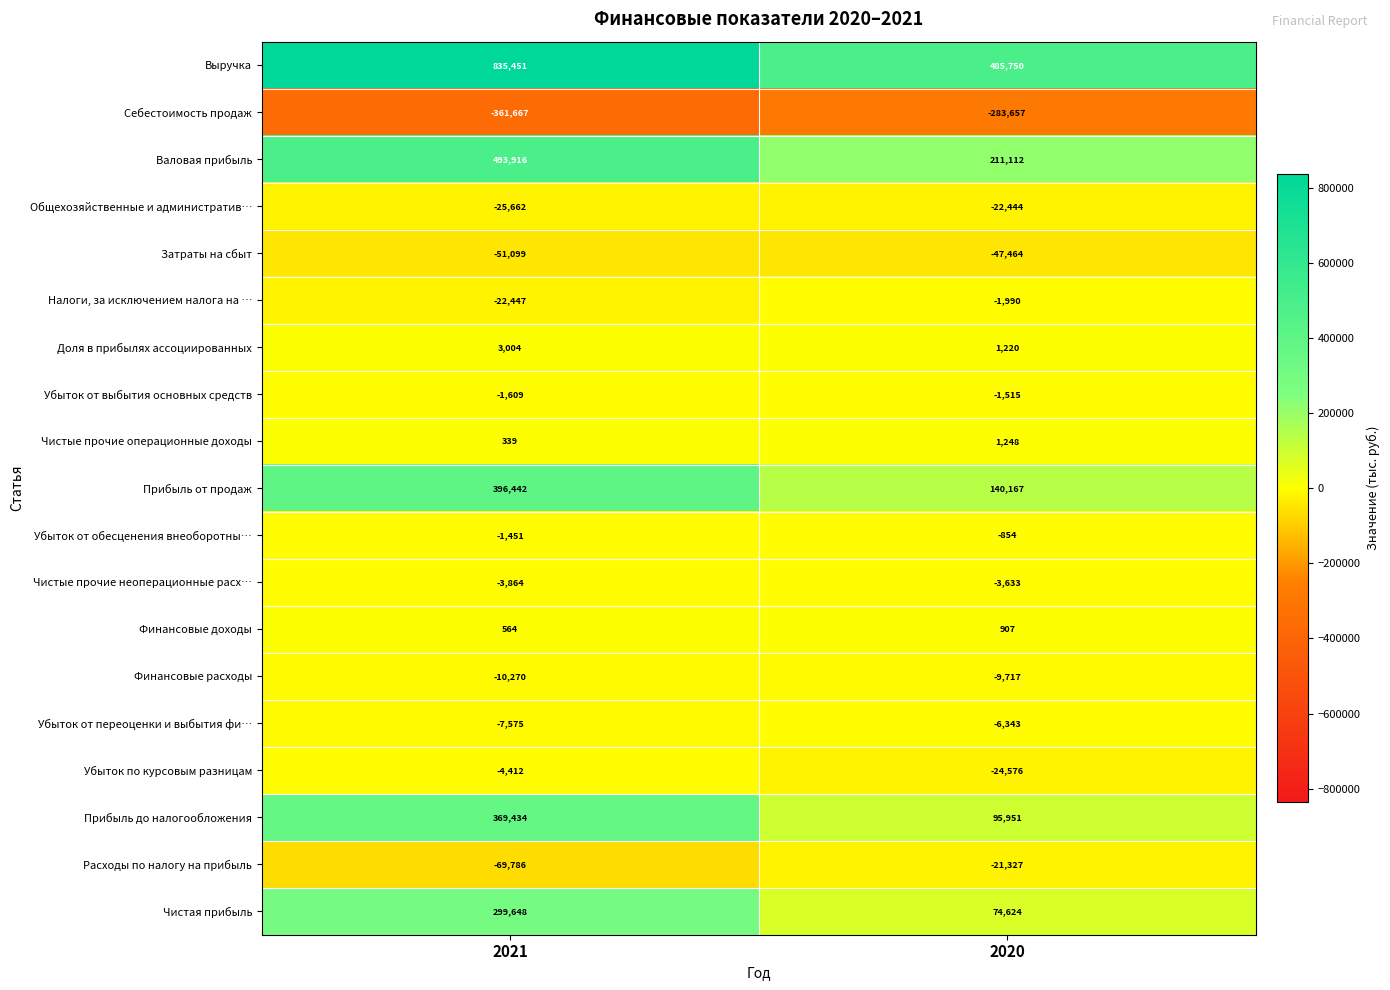

Which category has the lowest value across all series?

2021